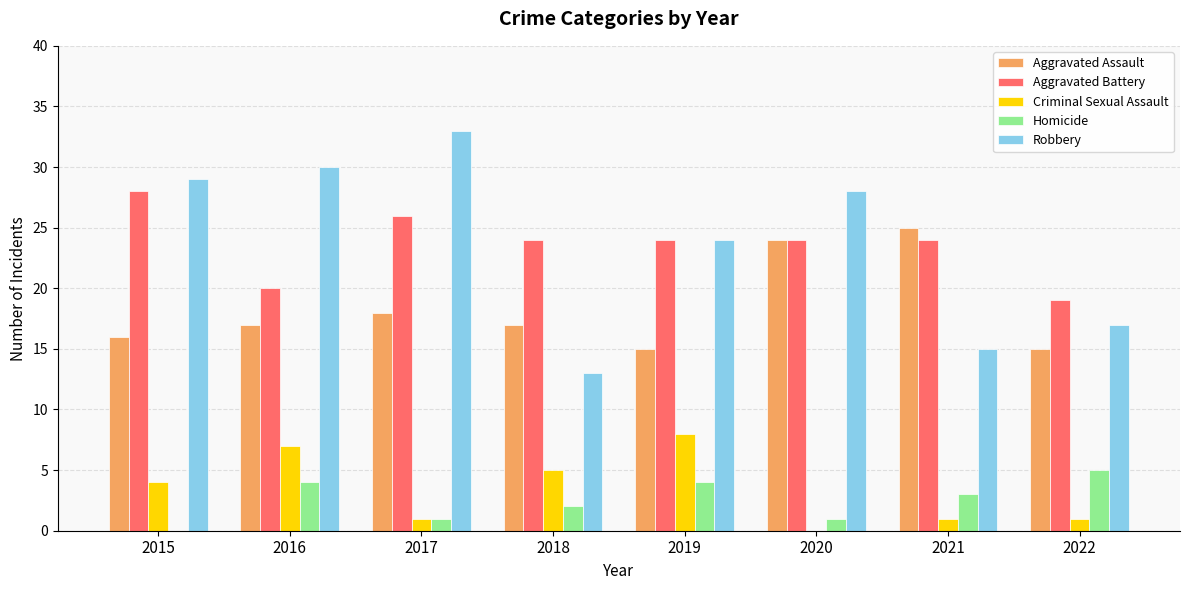

The value of Aggravated Assault at 2018 is 17. True or false?

True